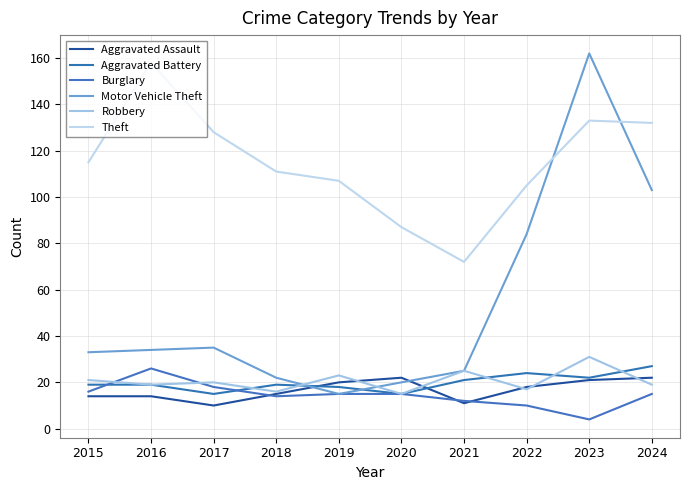

What is the average value of the Motor Vehicle Theft series?

53